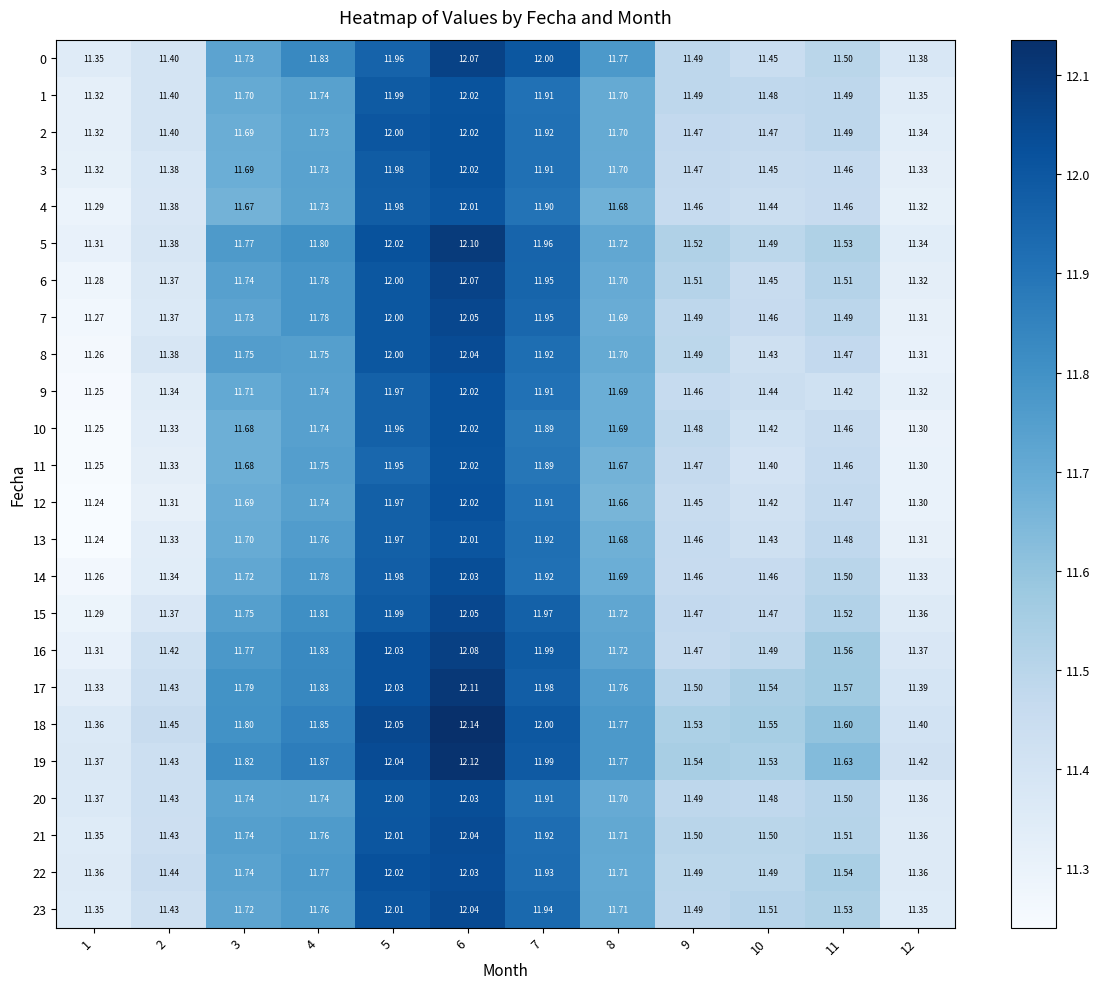

Count the number of categories in the chart.

12